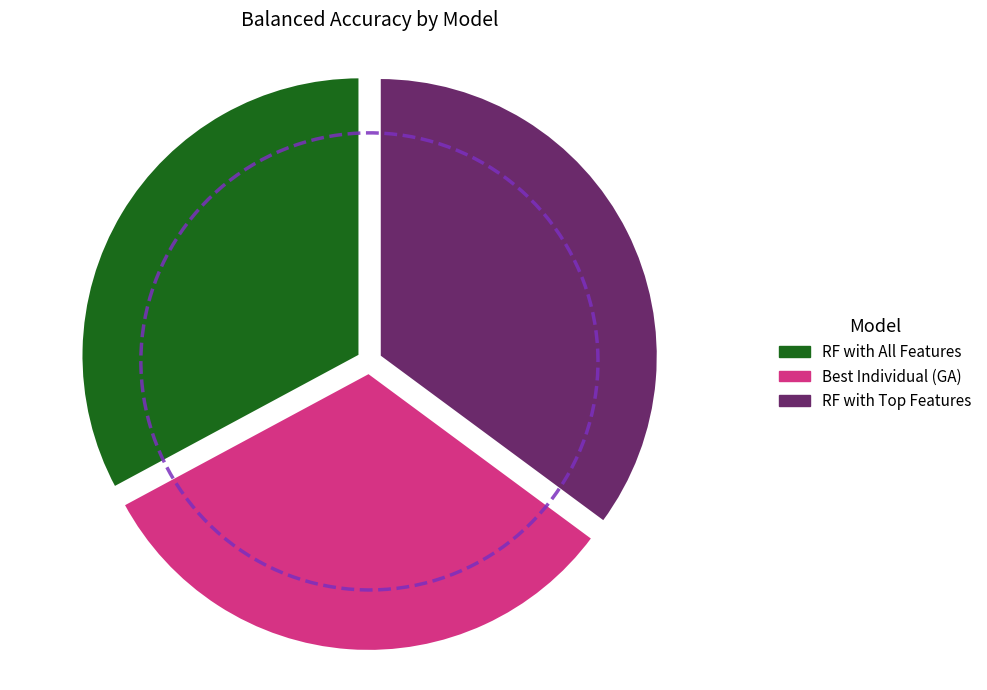

How many segments does this pie chart have?

3